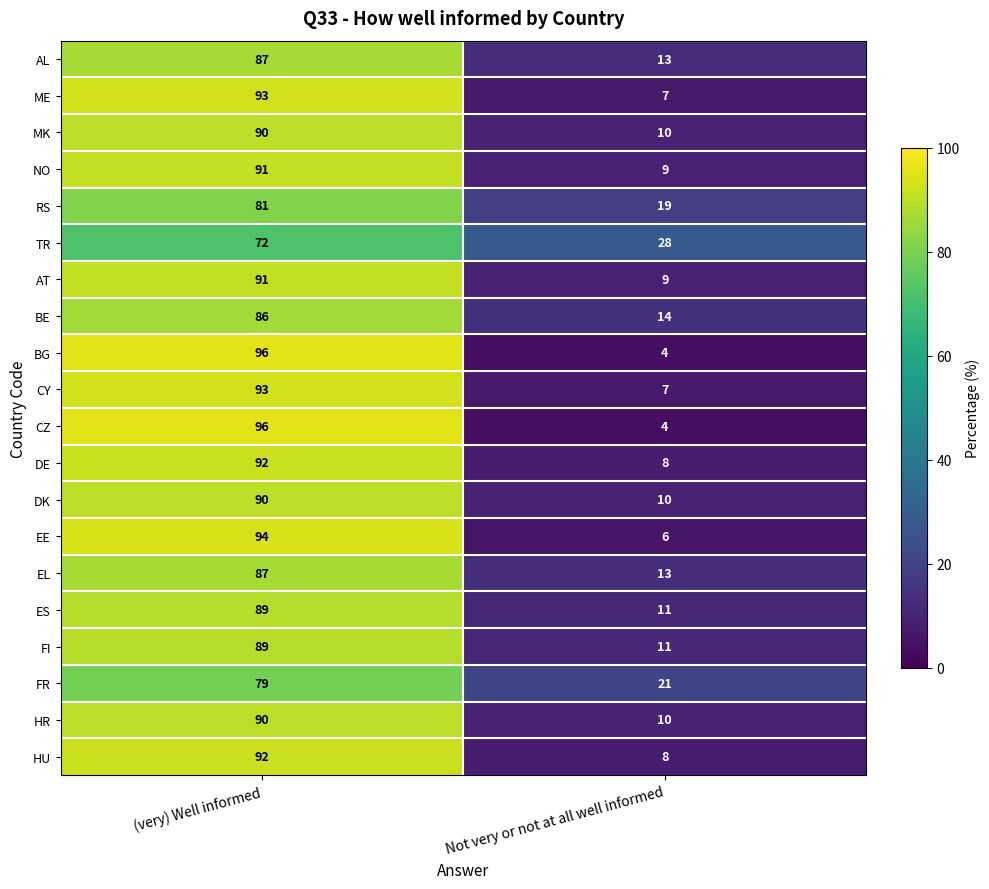

True or false: DE has a value of 8 at Not very or not at all well informed.

True